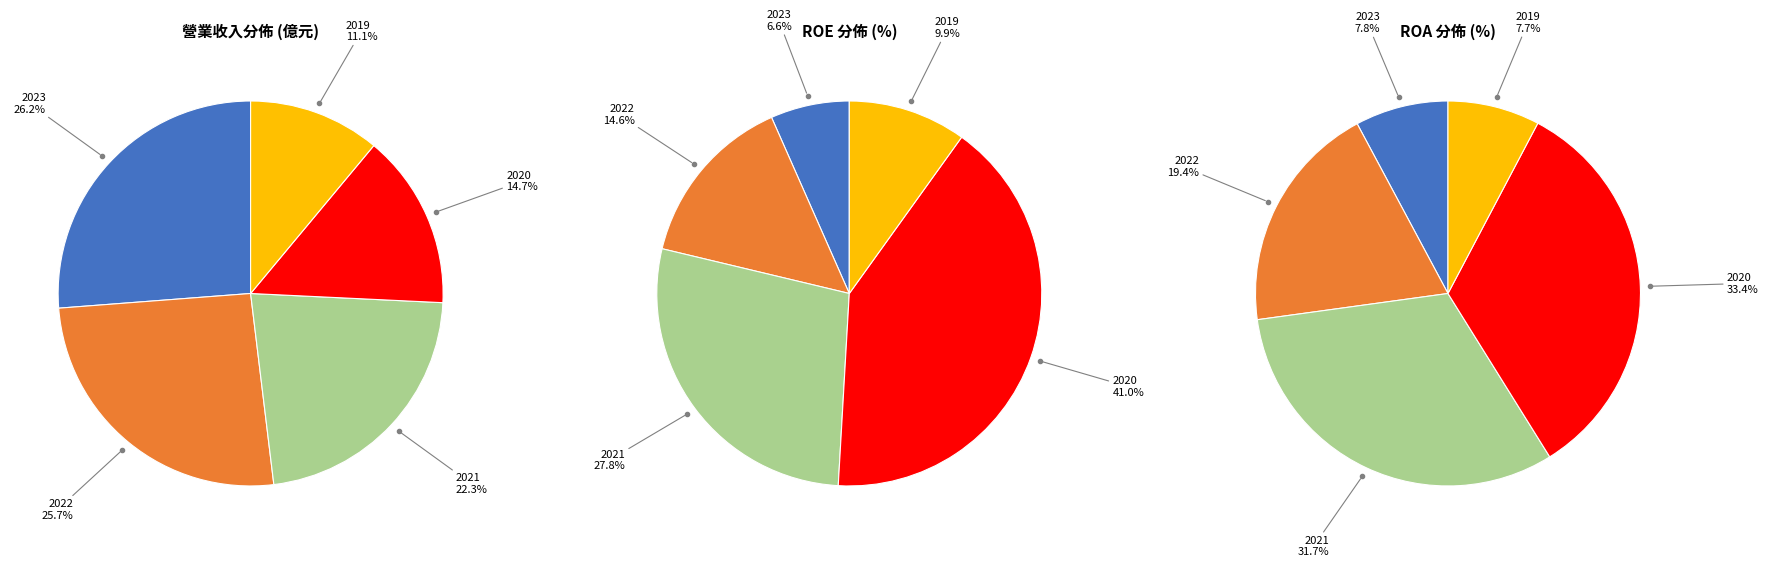

Which series has the largest range (max minus min)?

ROE(%)